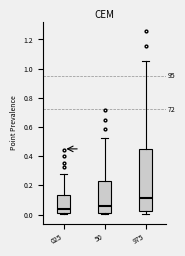

Which box has the lowest median line?

025